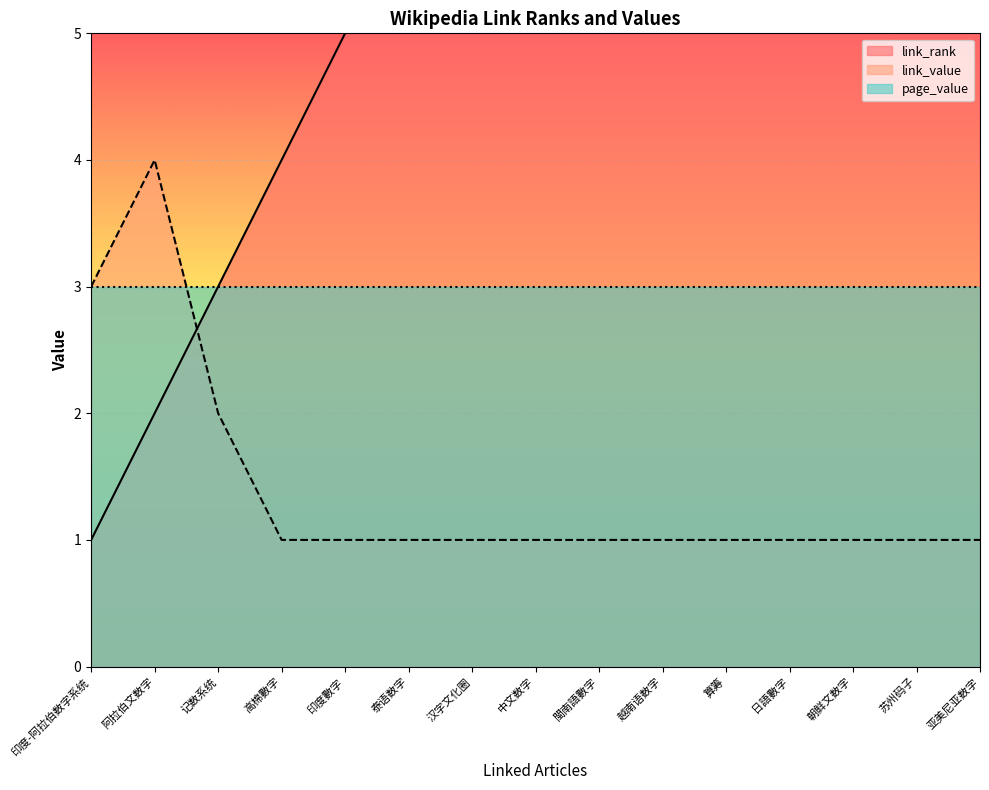

How many data points in link_value are above 1?

3